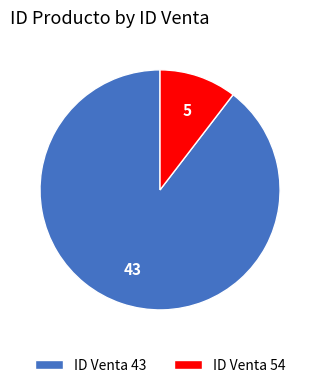

What is the majority slice?

ID Venta 43